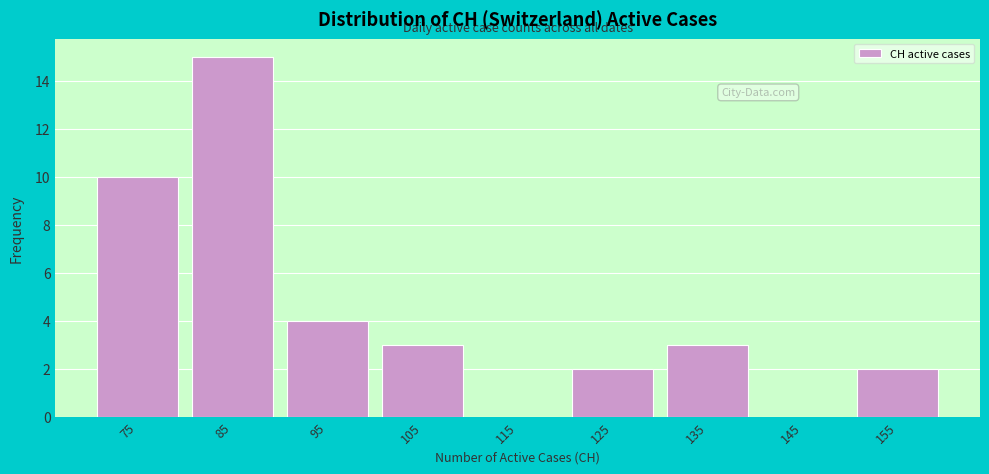

The value at 105 is 1. True or false?

False